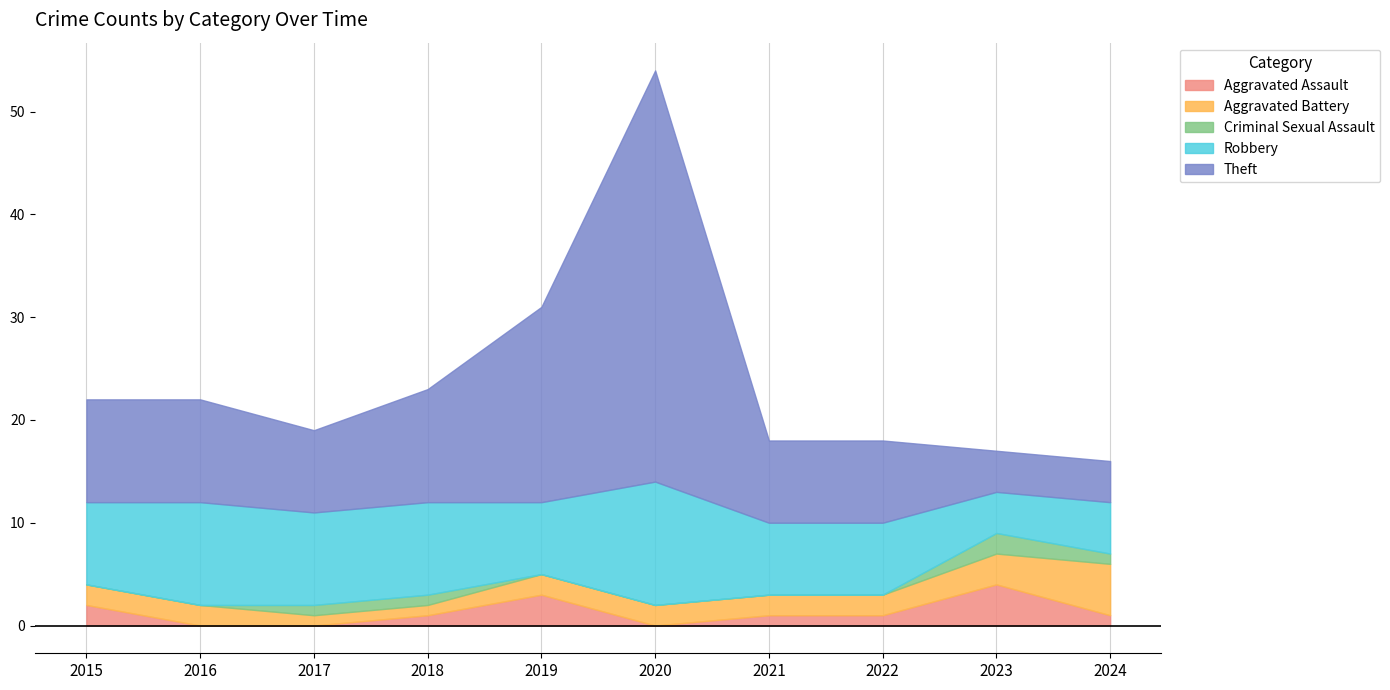

What is the value of the Criminal Sexual Assault point at the 9th from the left?

2